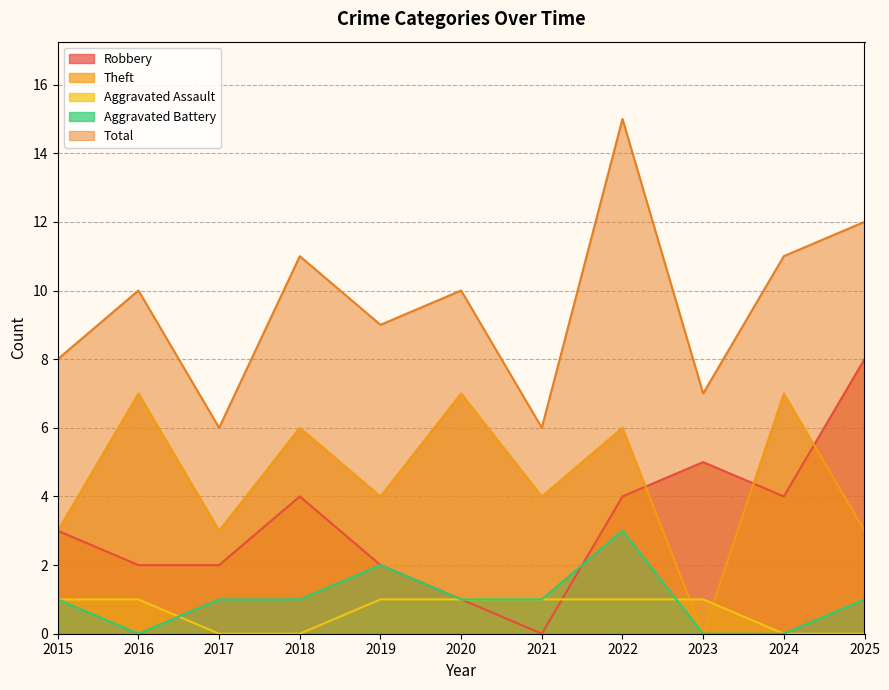

What is the difference between the highest and lowest values at 2016?

10